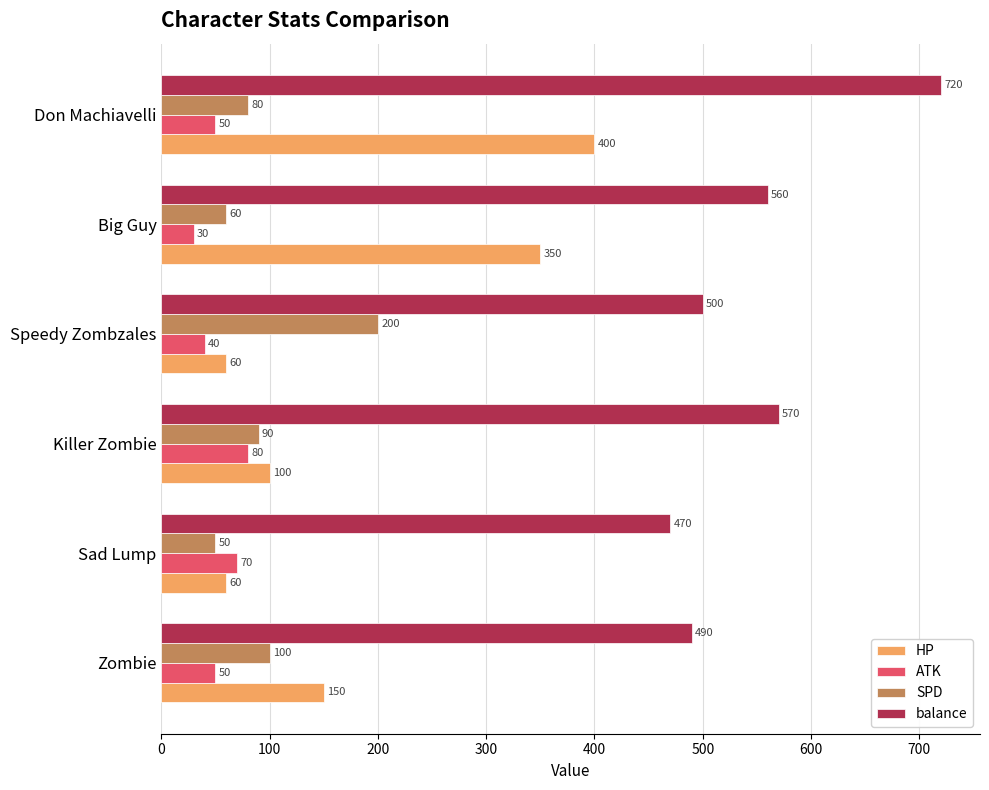

True or false: SPD has a value of 90 at Killer Zombie.

True